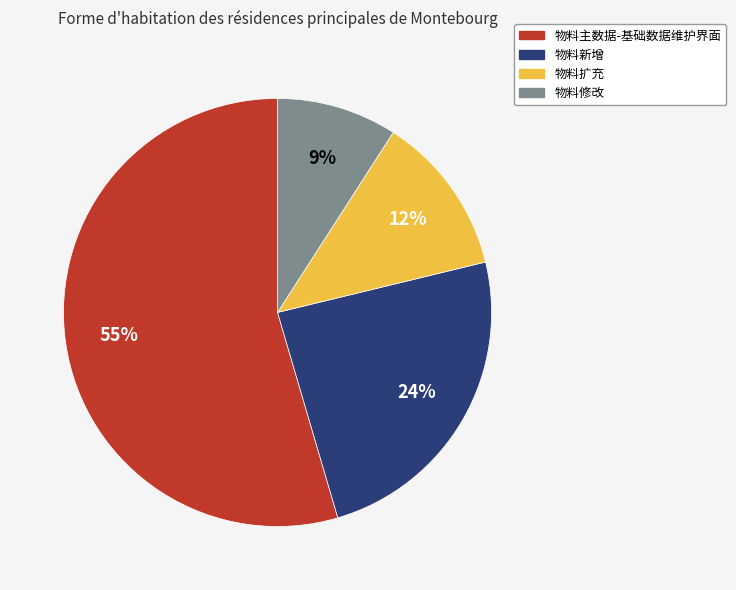

Which slice is the smallest?

物料修改